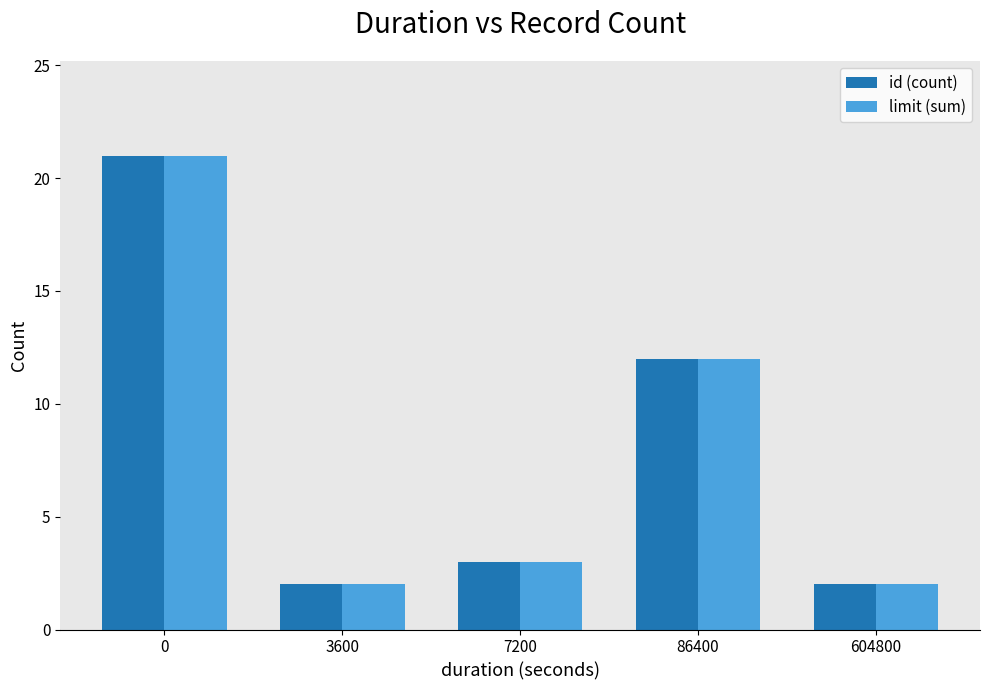

Is the value of id (count) at 0 greater than the value of limit (sum) at 7200?

Yes